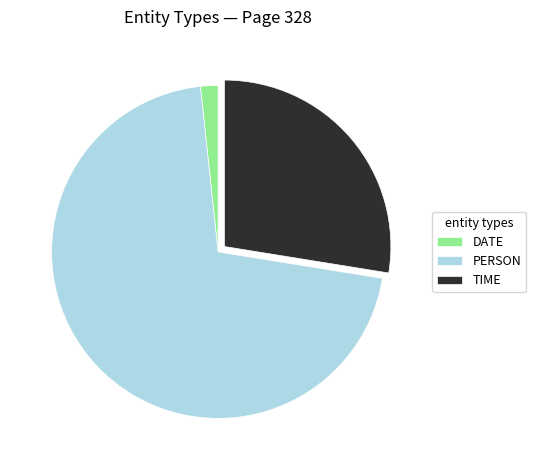

Does any single category account for the majority?

Yes